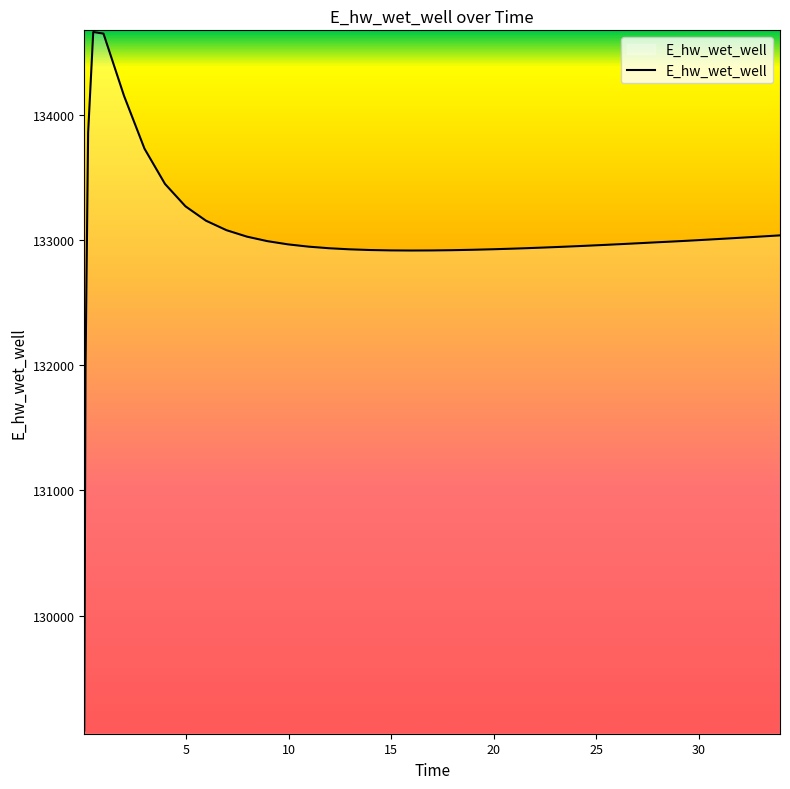

Does the chart display data point markers on the line(s)?

No